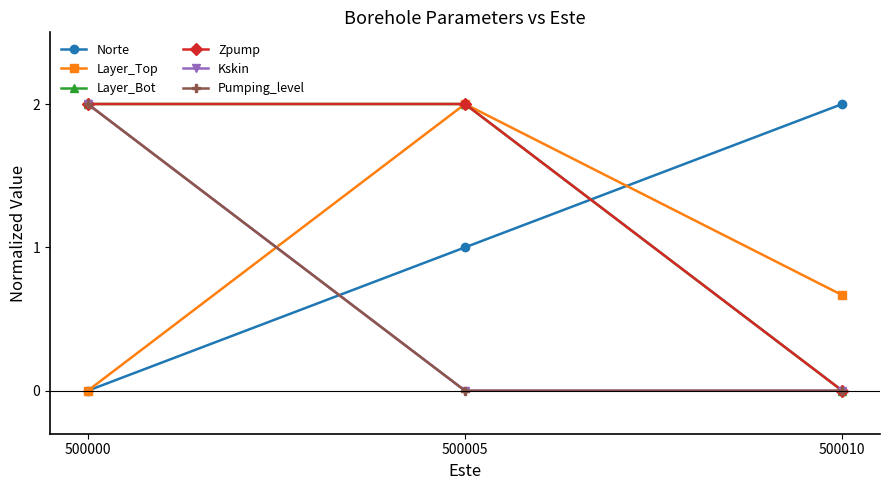

What is the maximum value shown in the chart?

2.0